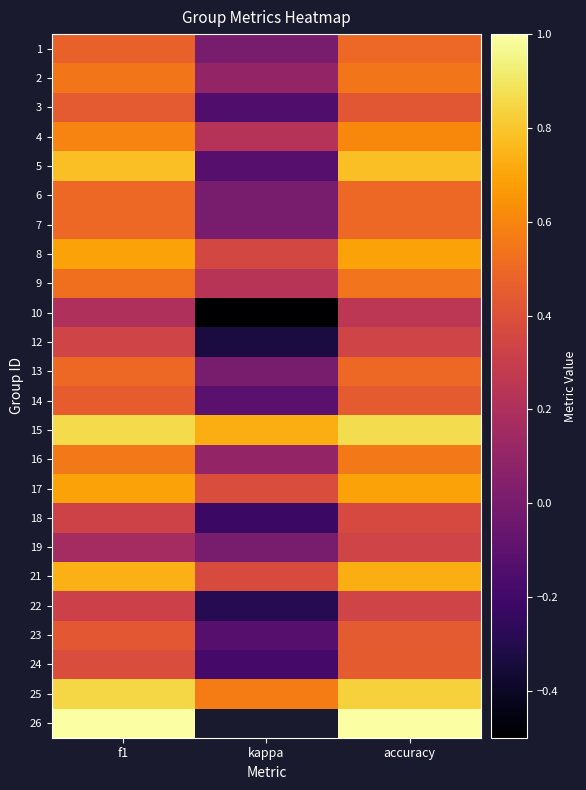

Rank the series by their maximum value, from highest to lowest.

26, 15, 25, 5, 21, 8, 17, 4, 16, 2, 9, 1, 6, 7, 13, 14, 24, 3, 23, 18, 12, 19, 22, 10